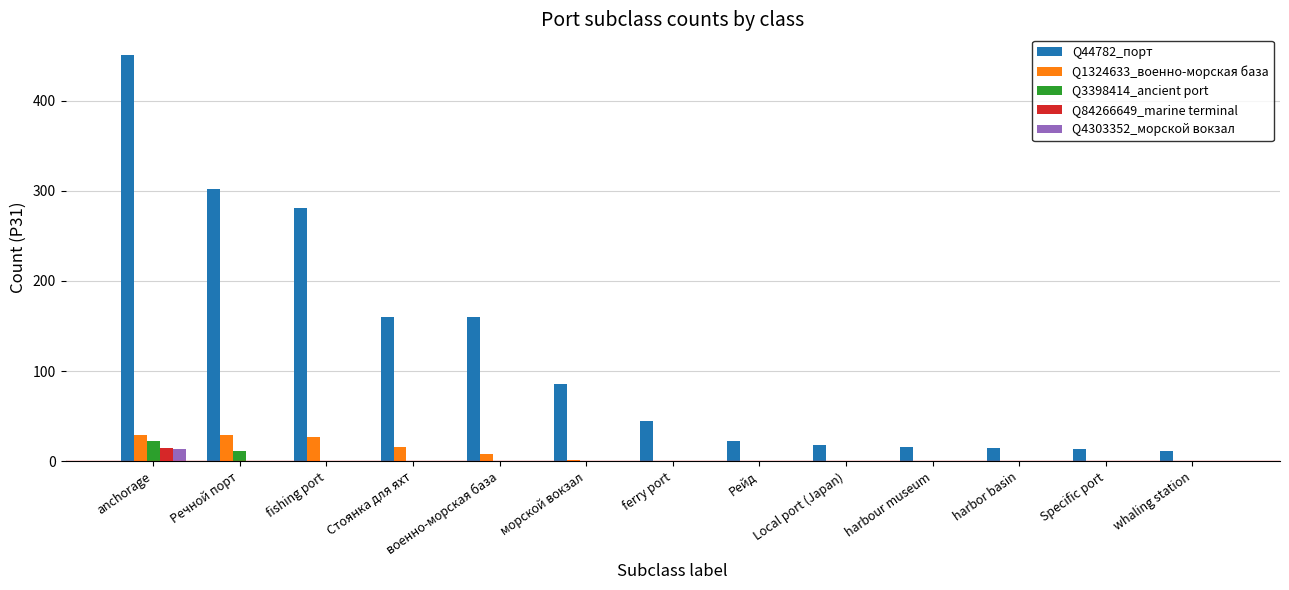

What is the greatest value displayed?

451